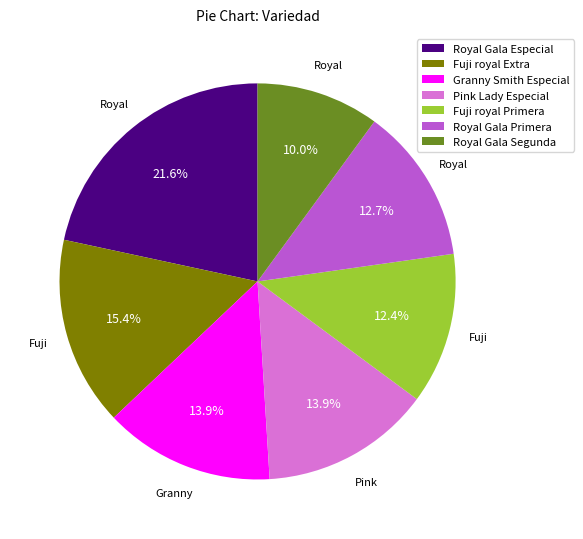

Is Royal Gala Segunda the majority of the pie?

No